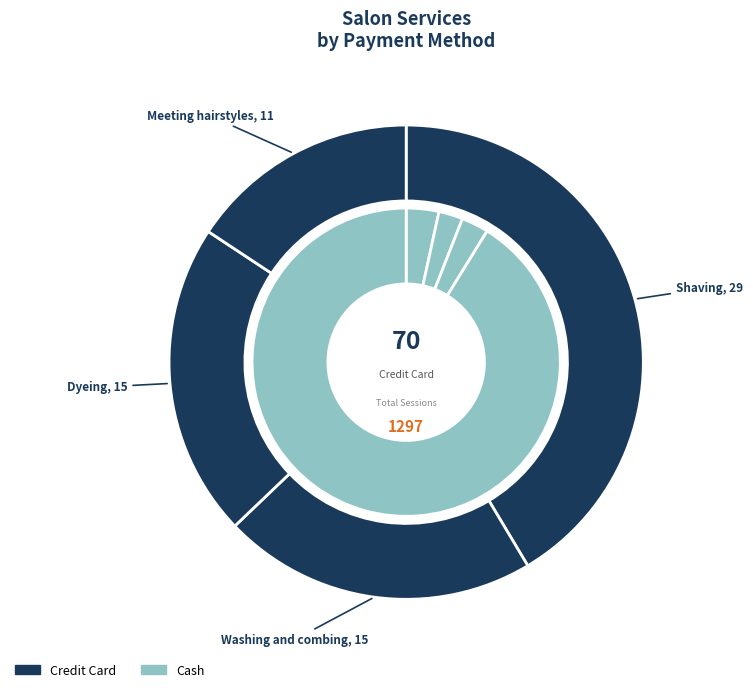

True or false: Washing and combing accounts for 21% of the total.

True